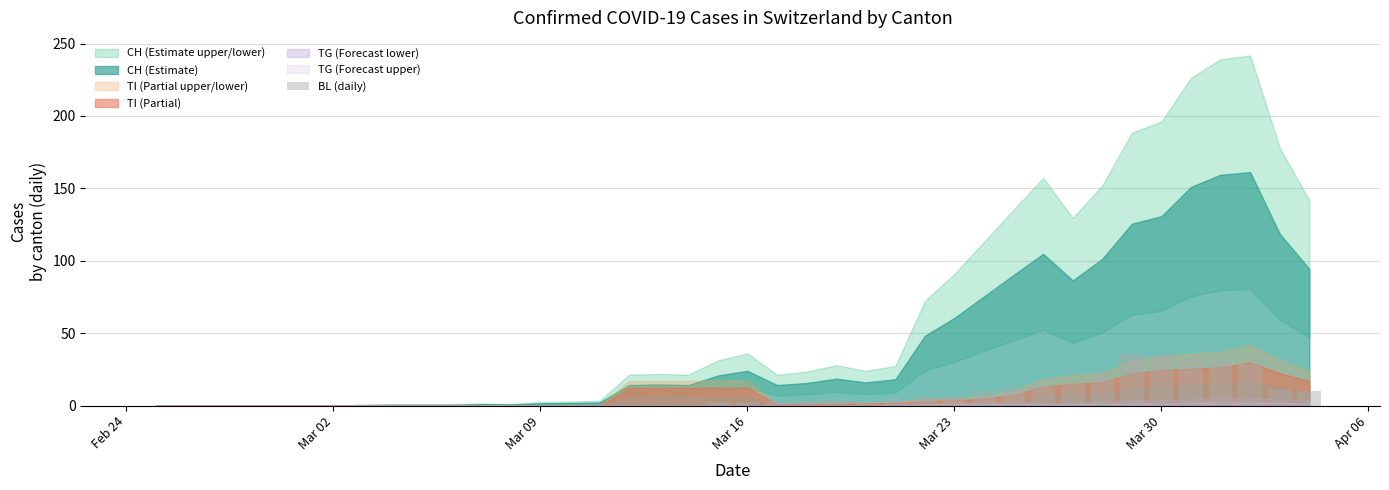

What is the sum of all values?

295.2